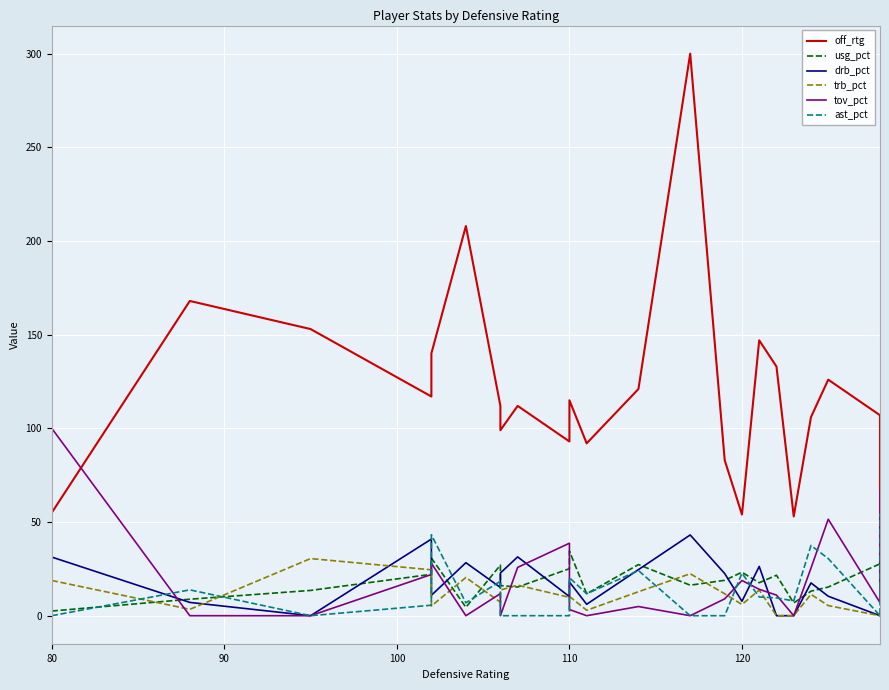

Is it true that off_rtg equals 206.9 at 120?

False